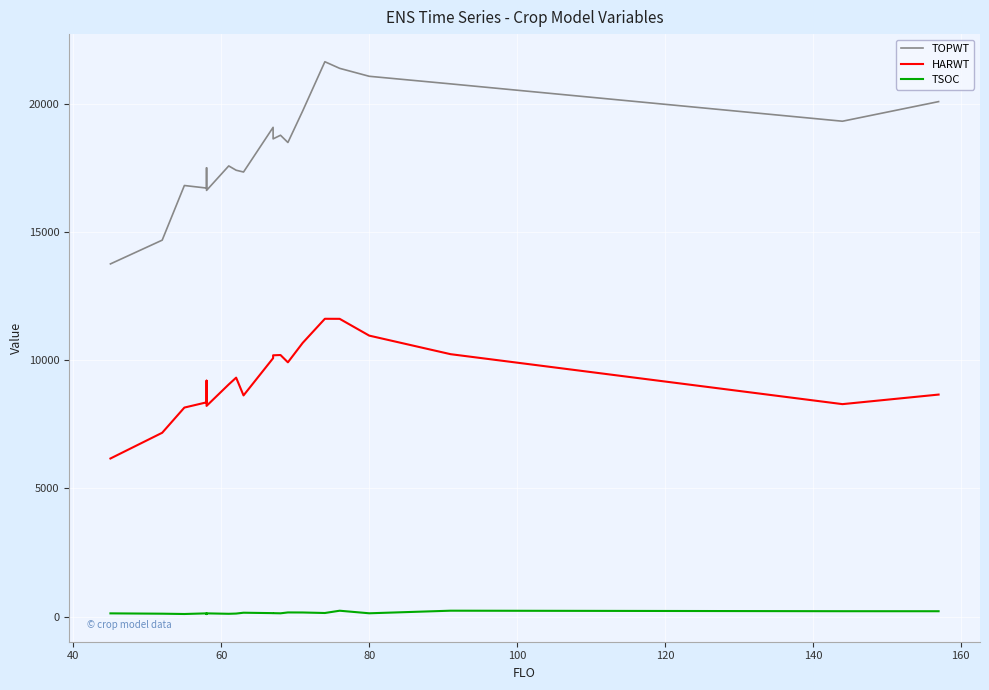

How many interior local valleys does the TOPWT series have?

6